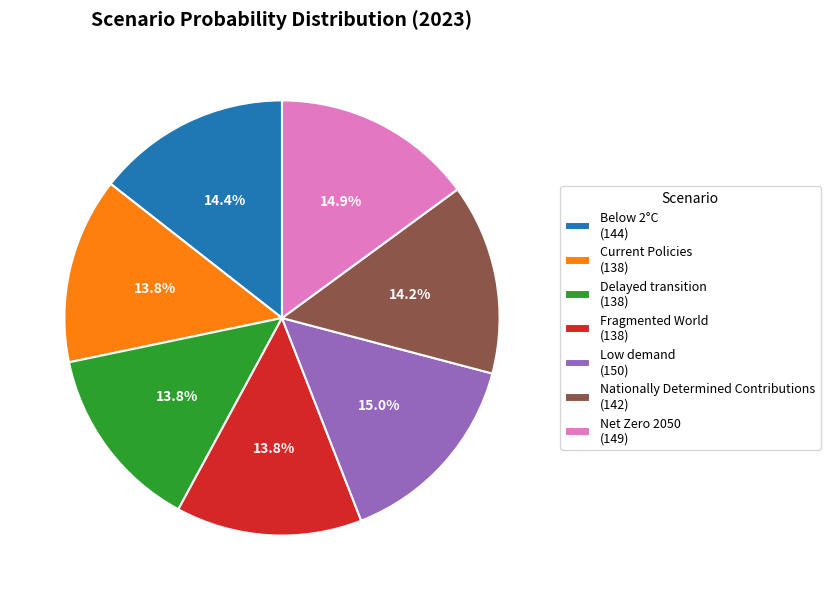

What percentage is NOT represented by Delayed transition?

86.2%